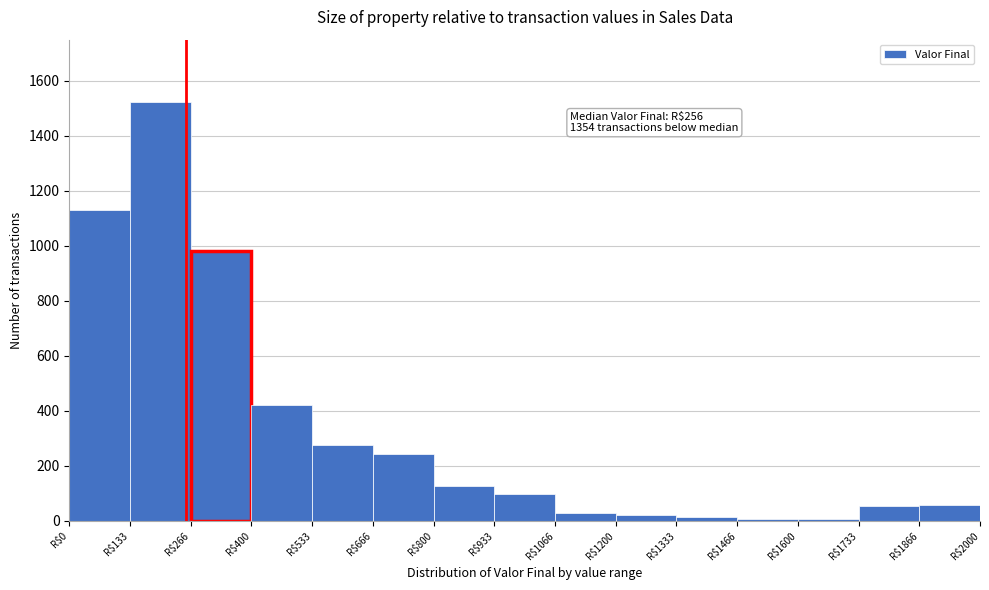

Over which range of the x-axis is the bar tallest?

140 to 260